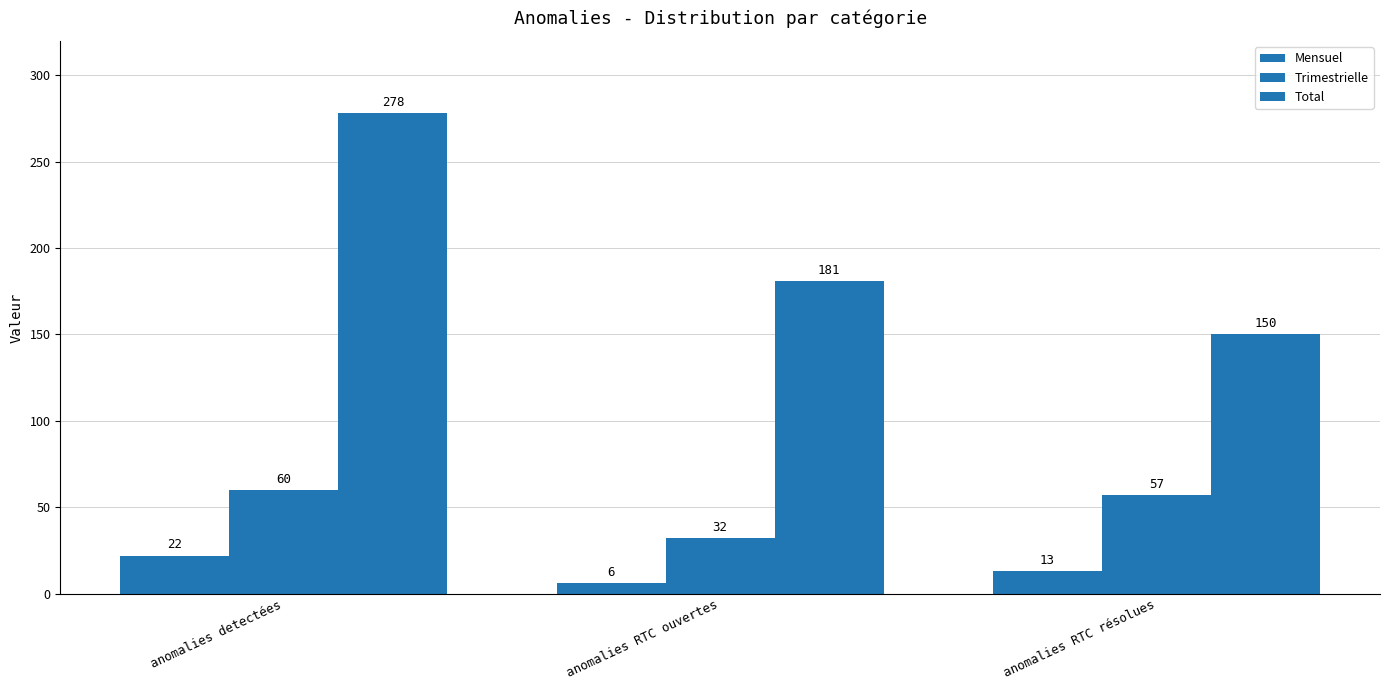

Is the value of Total at anomalies detectées greater than the value of Trimestrielle at anomalies RTC résolues?

Yes